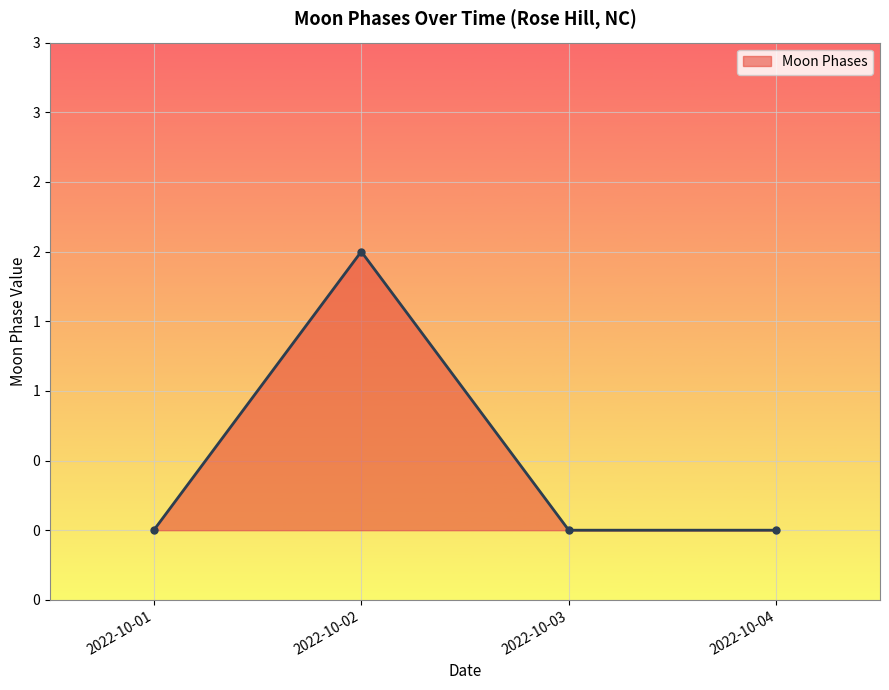

What is the maximum value shown in the chart?

2